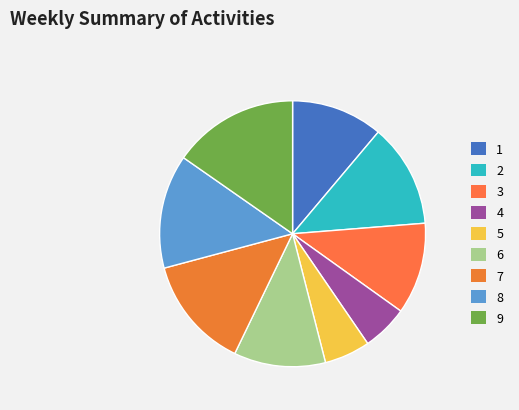

Rank the categories by value from lowest to highest.

4, 5, 1, 3, 6, 2, 7, 8, 9